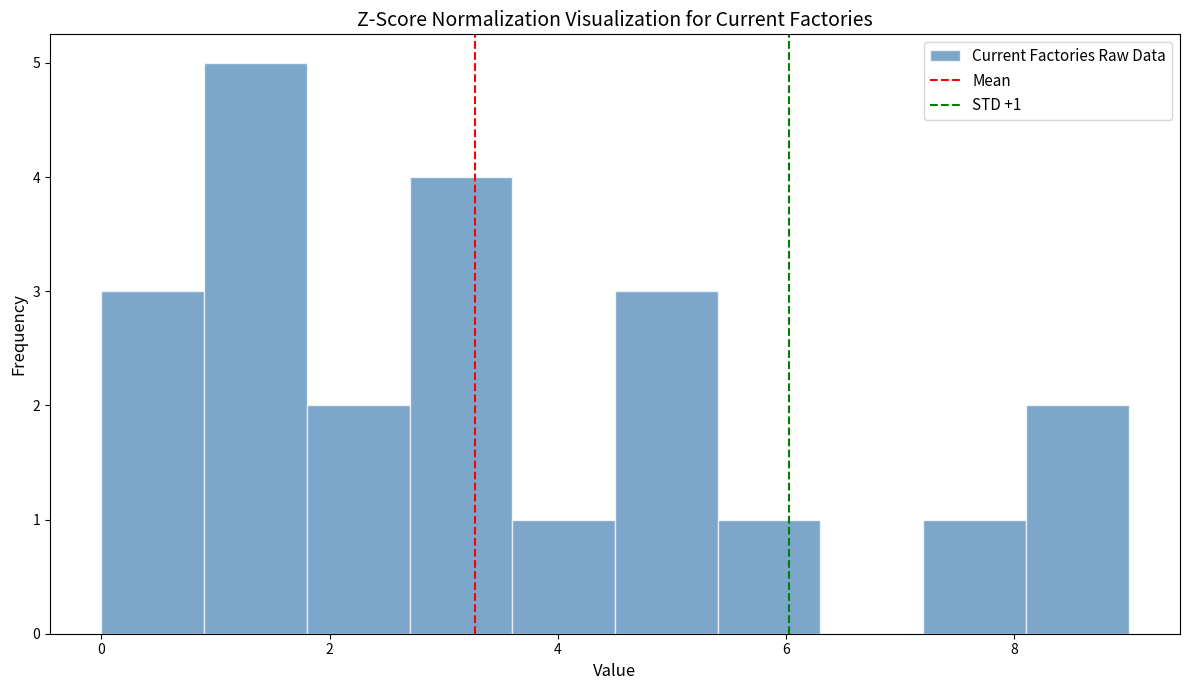

Which range on the x-axis has the tallest bar?

0.9 to 1.8